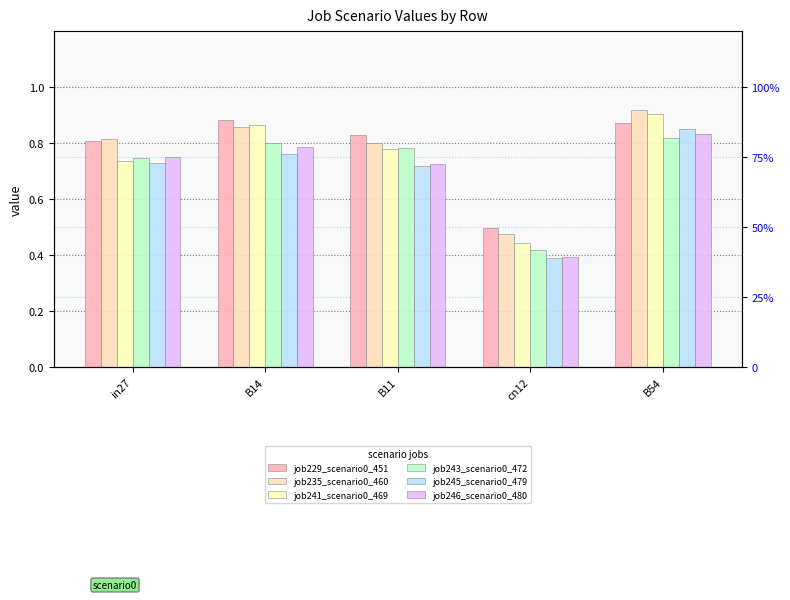

What is the average value of the job246_scenario0_480 series?

0.7